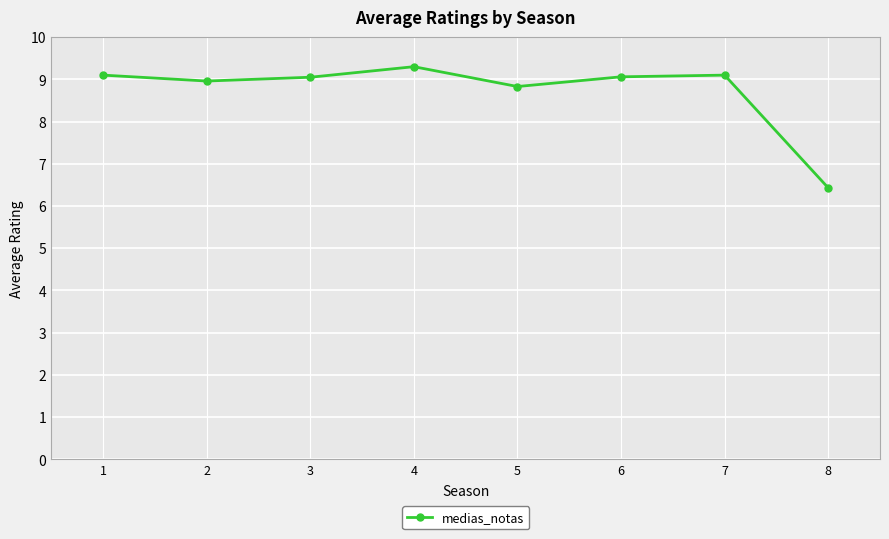

Does the chart have visible grid lines?

Yes